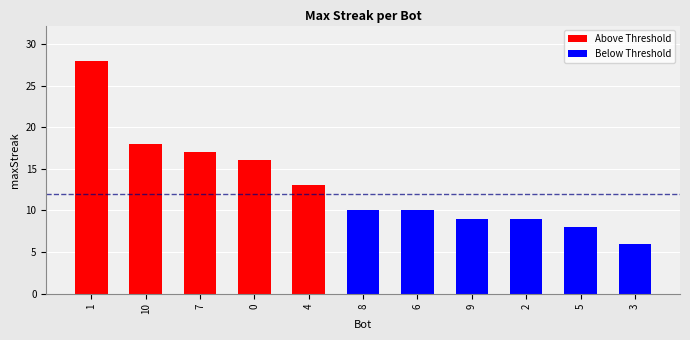

Read the value at 4, to the nearest 10.

10